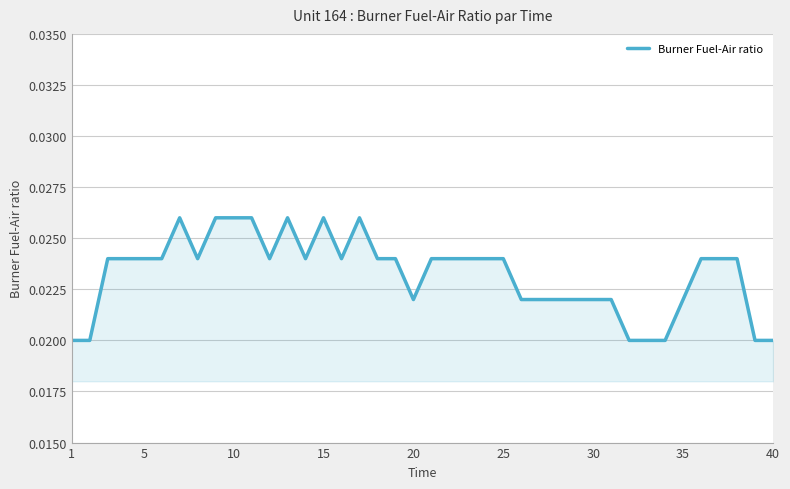

Does the chart have visible grid lines?

Yes